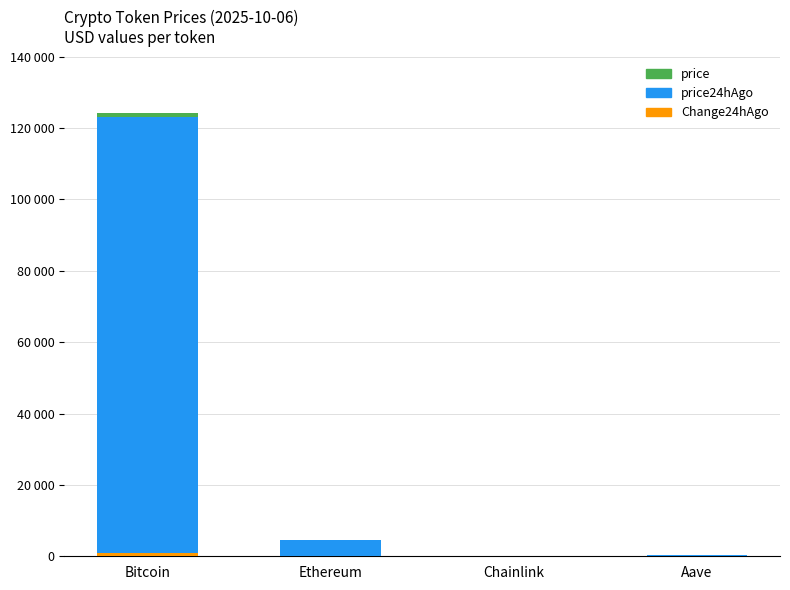

The price series shows 35.0 at Ethereum. True or false?

False